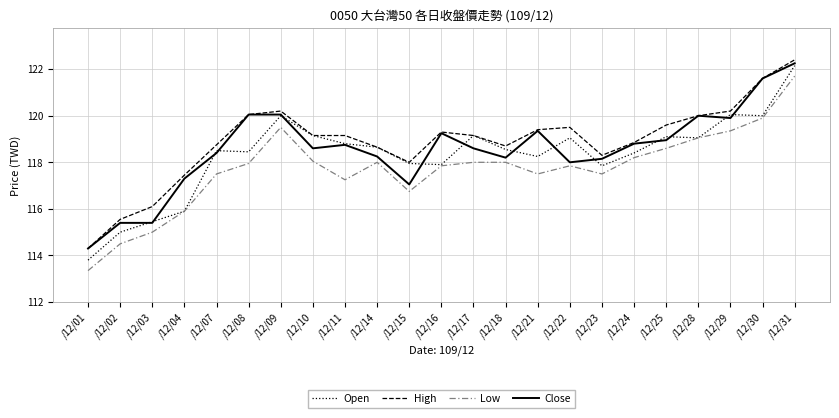

What value does the Open series have at /12/04?

115.9